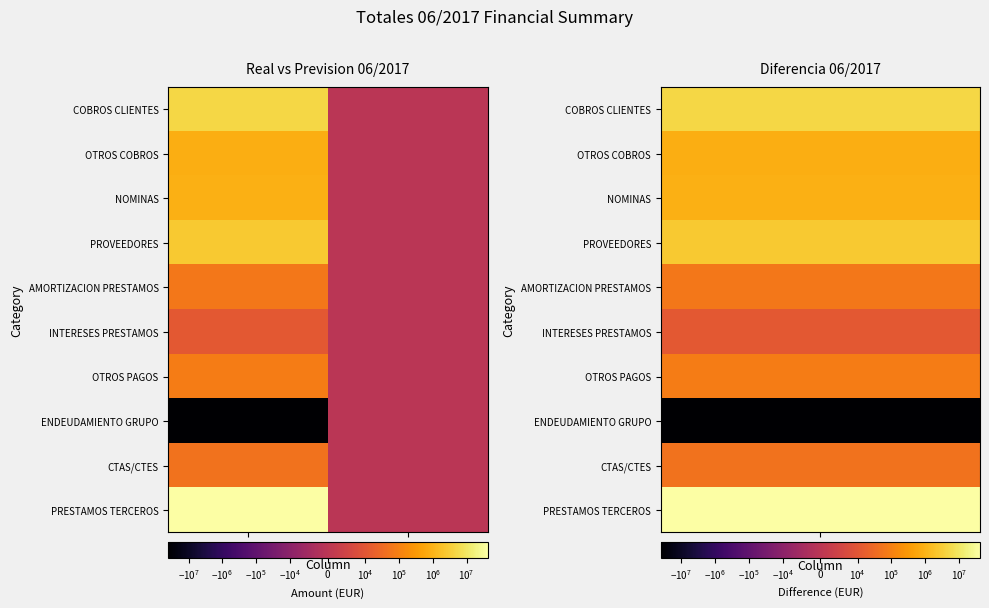

Rank the series at Prevision 06/2017 from highest to lowest value.

COBROS CLIENTES, OTROS COBROS, NOMINAS, PROVEEDORES, AMORTIZACION PRESTAMOS, INTERESES PRESTAMOS, OTROS PAGOS, ENDEUDAMIENTO GRUPO, CTAS/CTES, PRESTAMOS TERCEROS